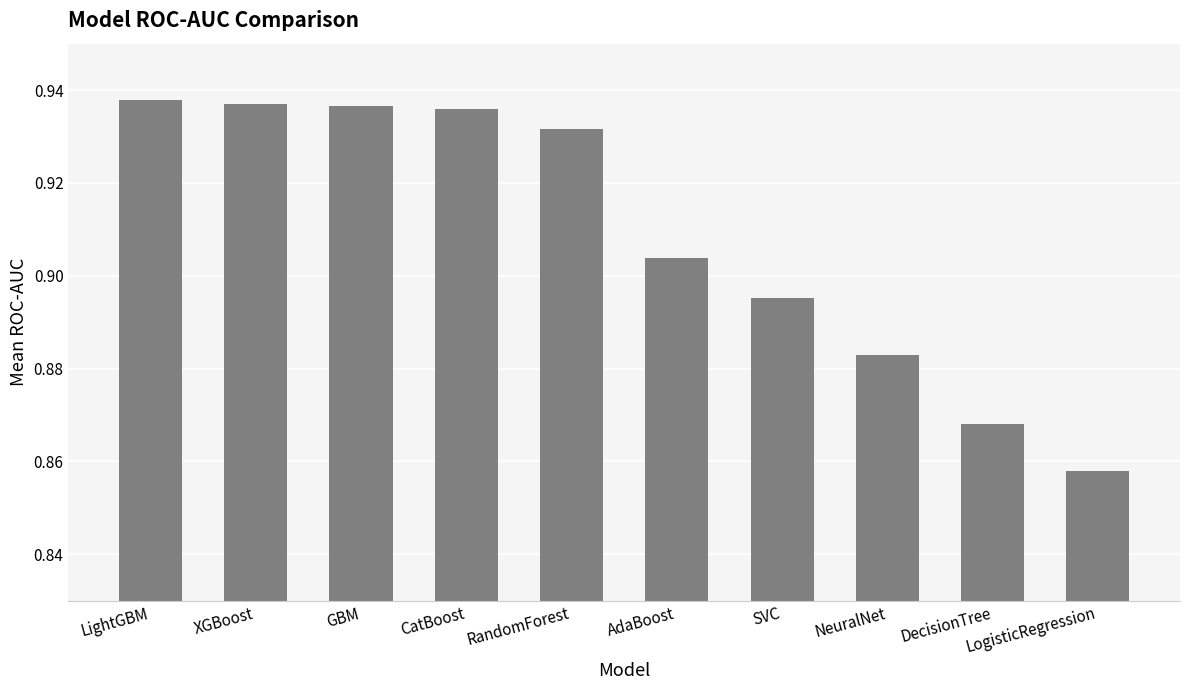

What is the change in value from CatBoost to DecisionTree?

-0.1